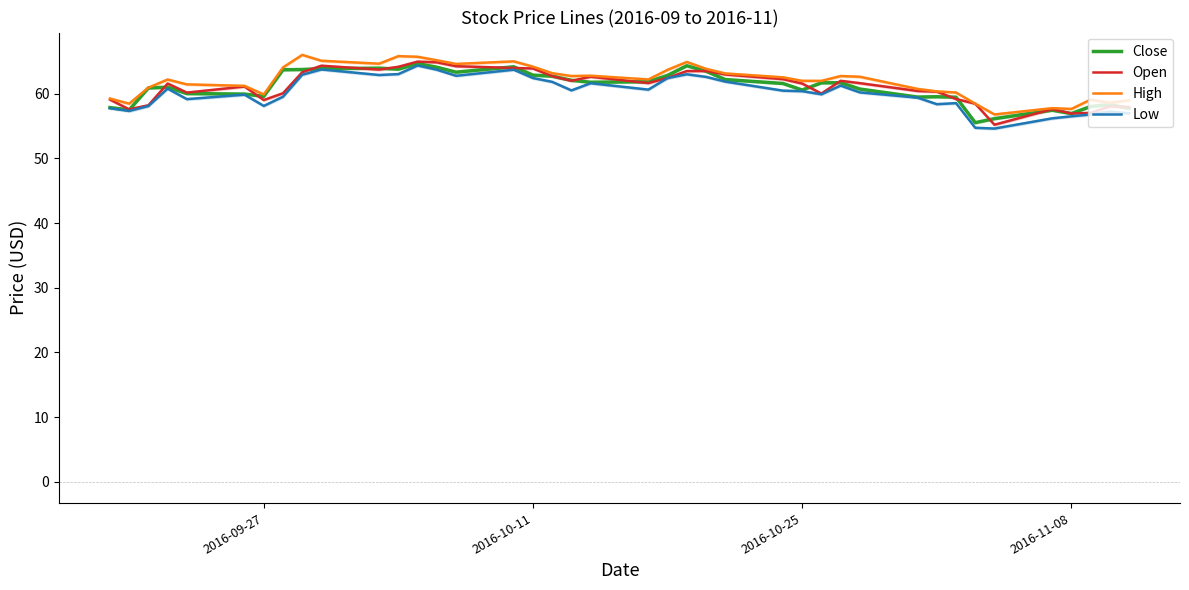

Which series has the largest total across all categories?

High